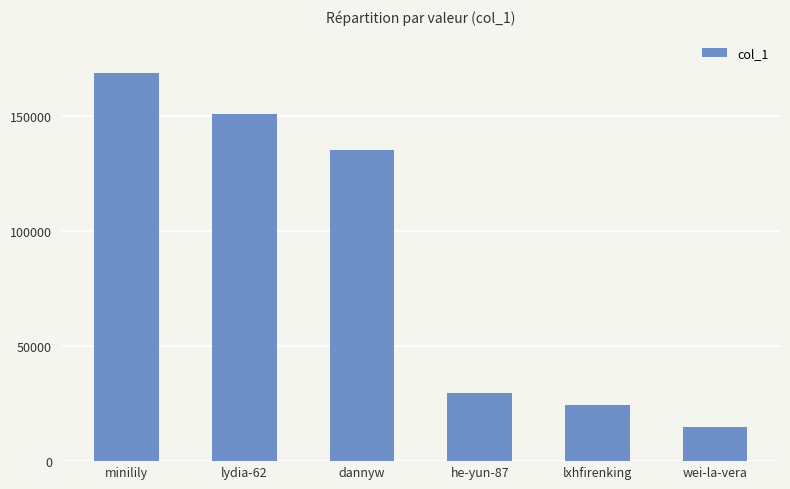

Reading left to right, transcribe all the data shown in this chart.

168844	150969	135081	29776	24545	14677